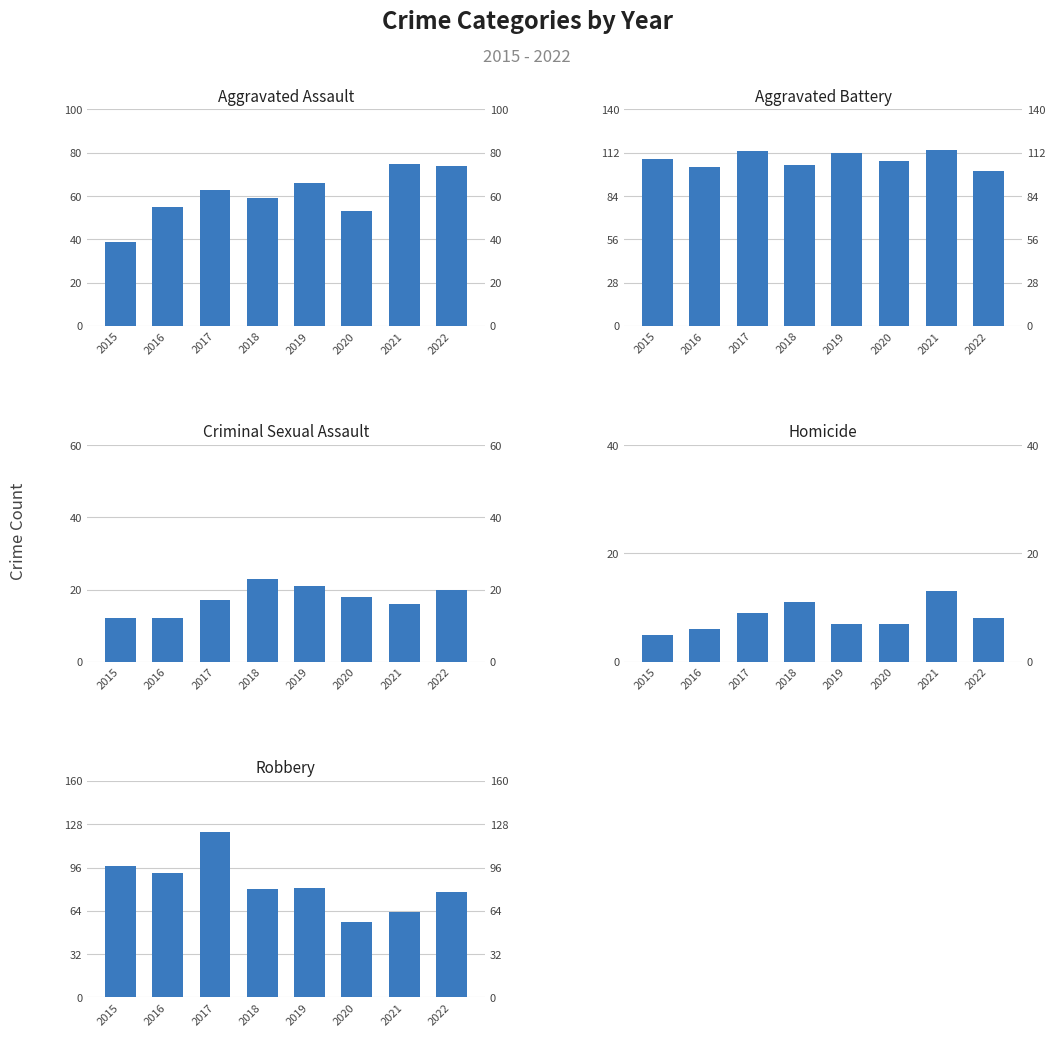

What is the difference between the maximum and minimum values in the Aggravated Assault series?

36